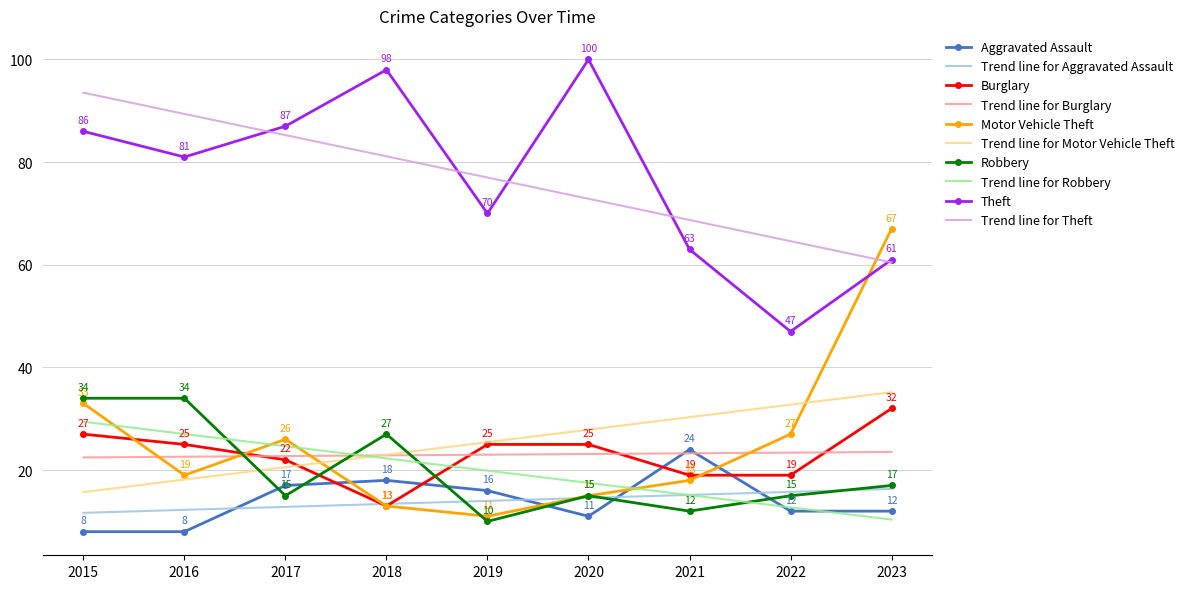

Is it true that Burglary equals 43 at 2023?

False